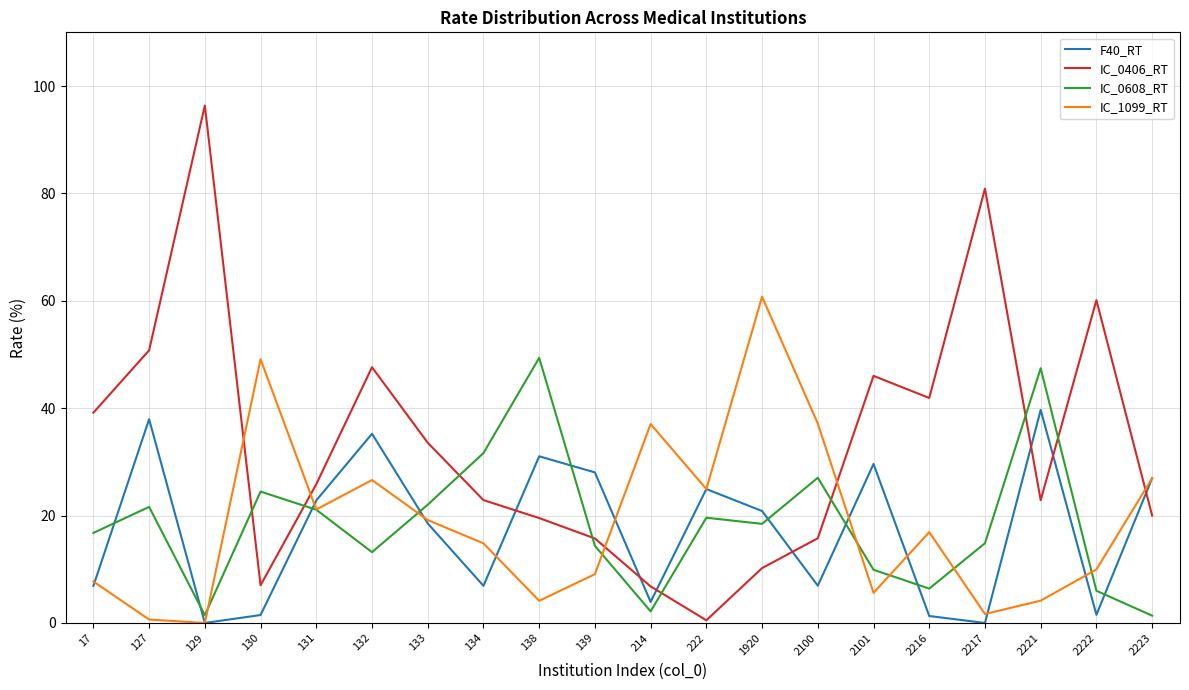

Between 139 and 1920, which series saw the biggest shift?

IC_1099_RT